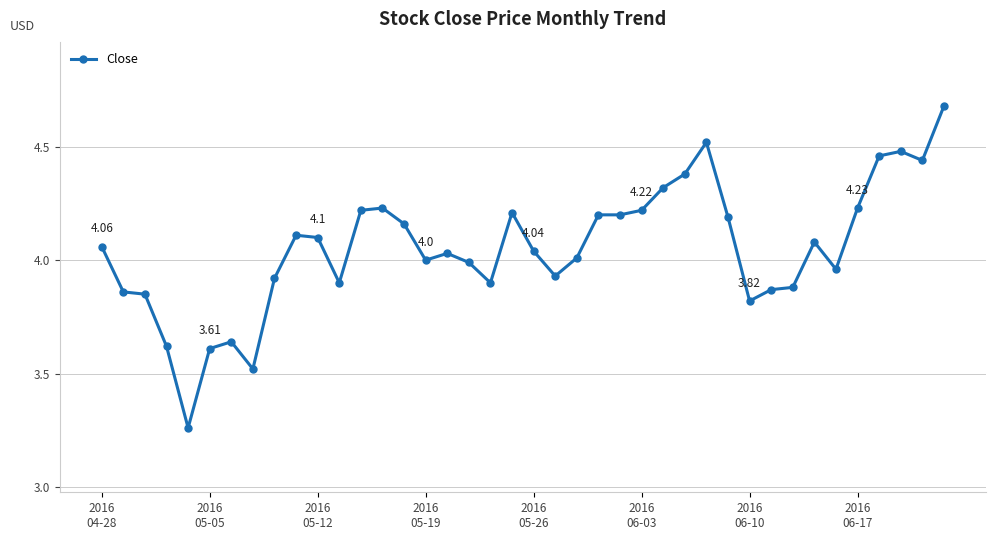

True or false: the data has more than 1 interior local peaks.

True